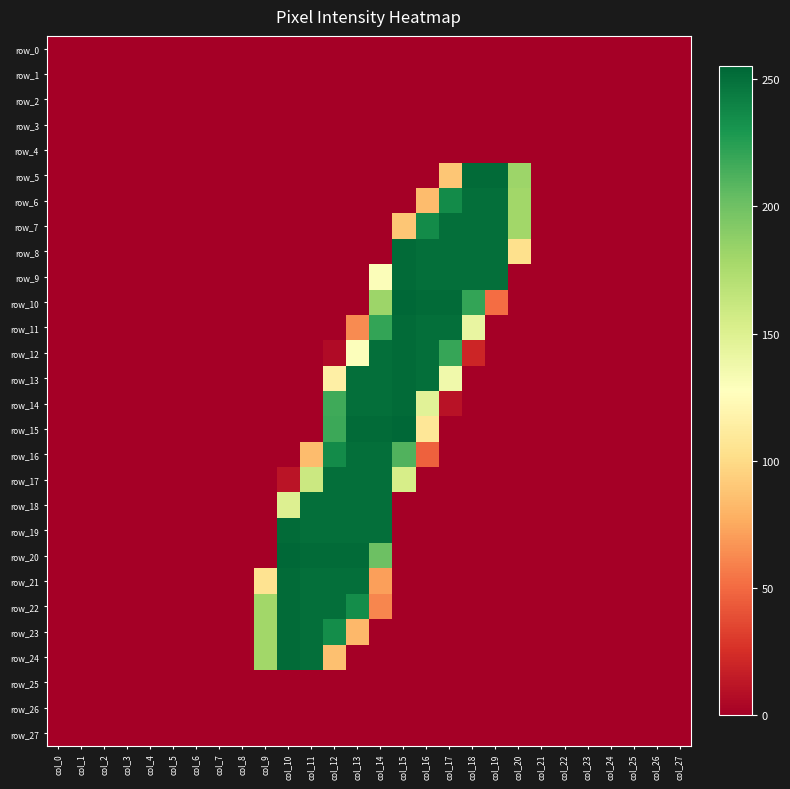

Which has a higher value, col_15 or col_27?

col_15